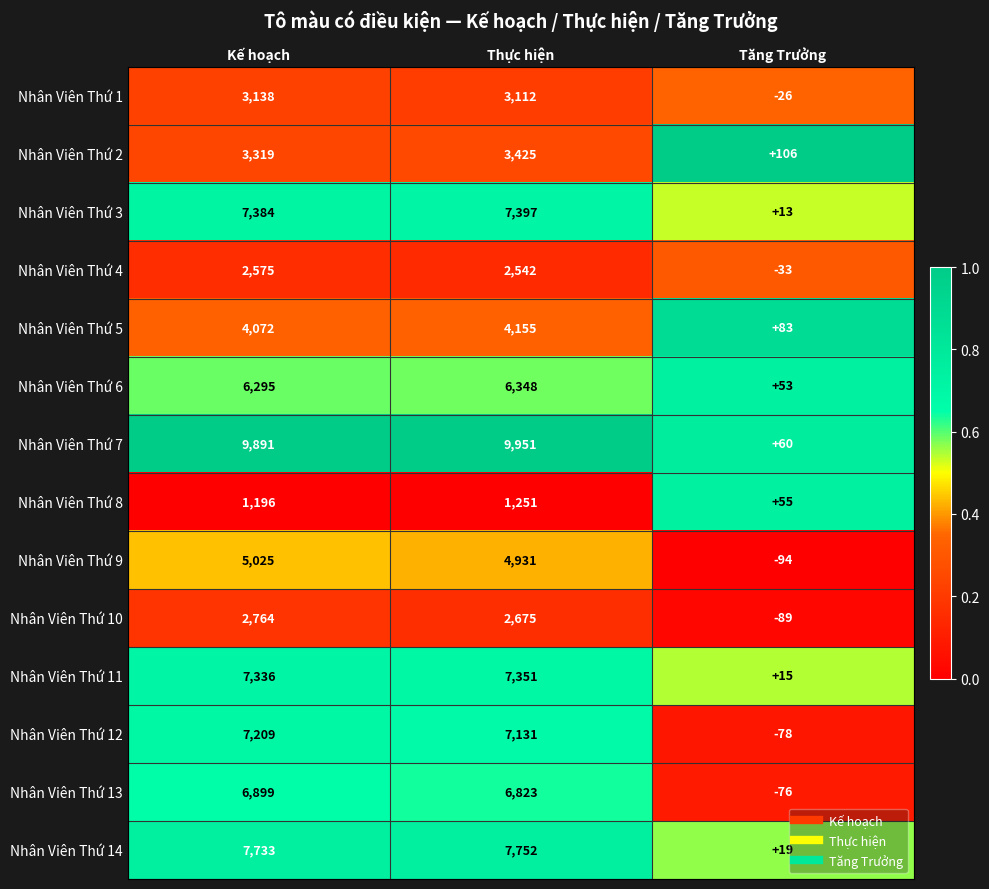

Where is Nhân Viên Thứ 8 nearest to the value 653?

Kế hoạch